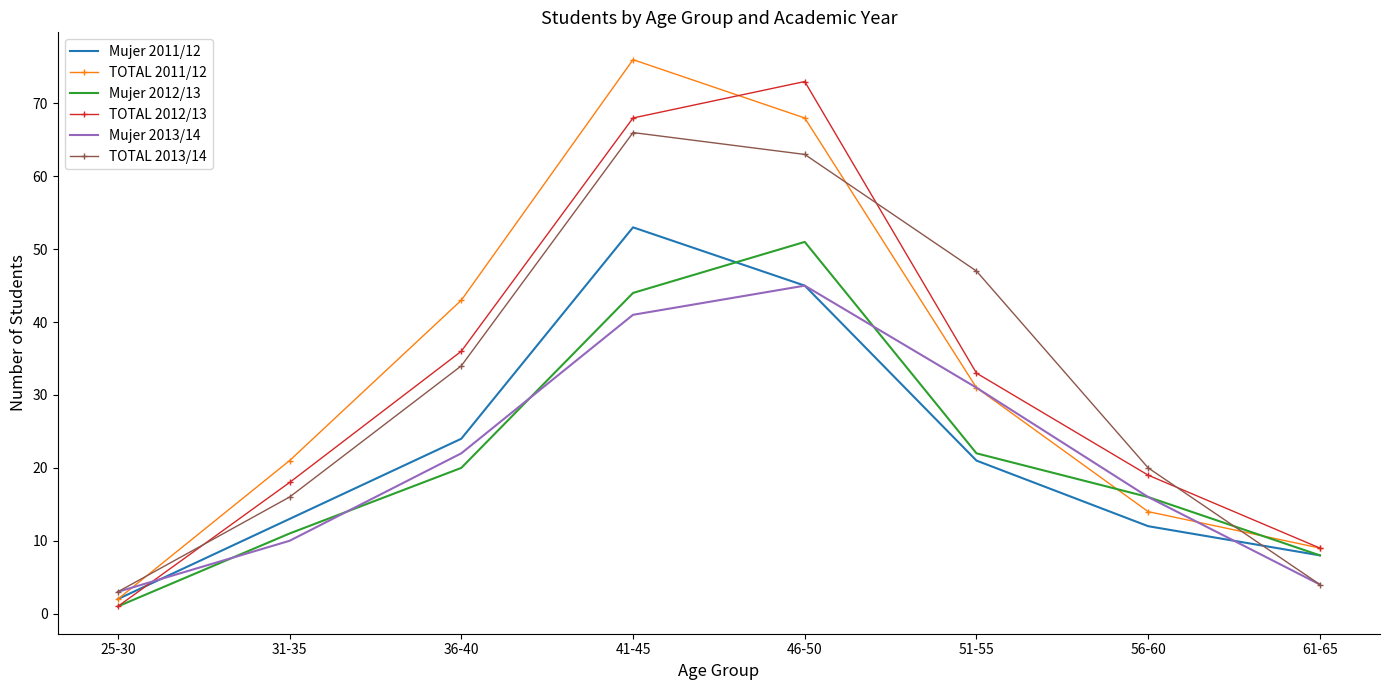

Which label corresponds to the largest value in the chart?

41-45